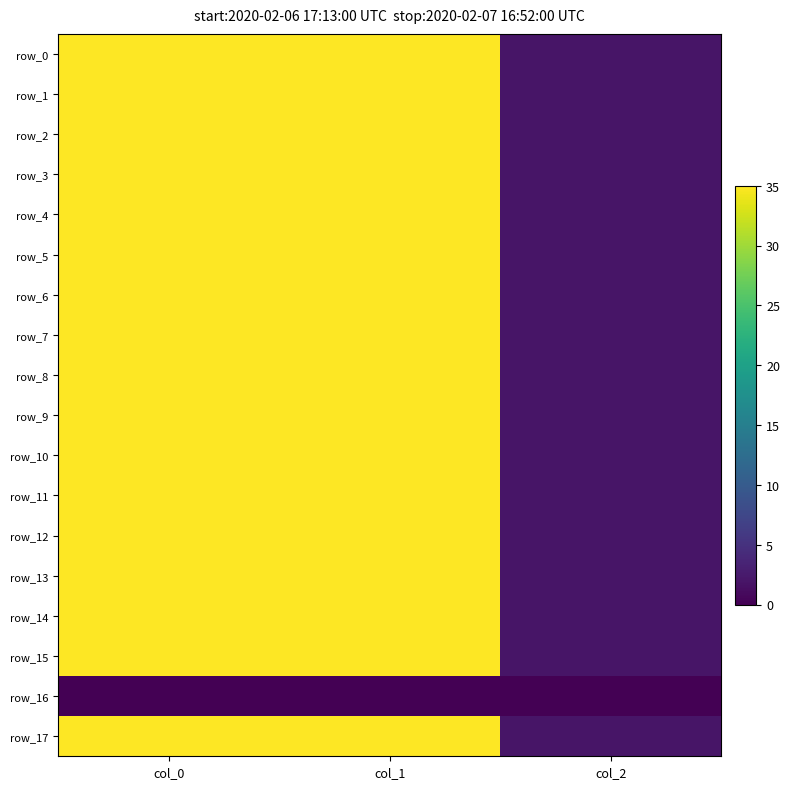

Which series has the widest spread of values?

row_13